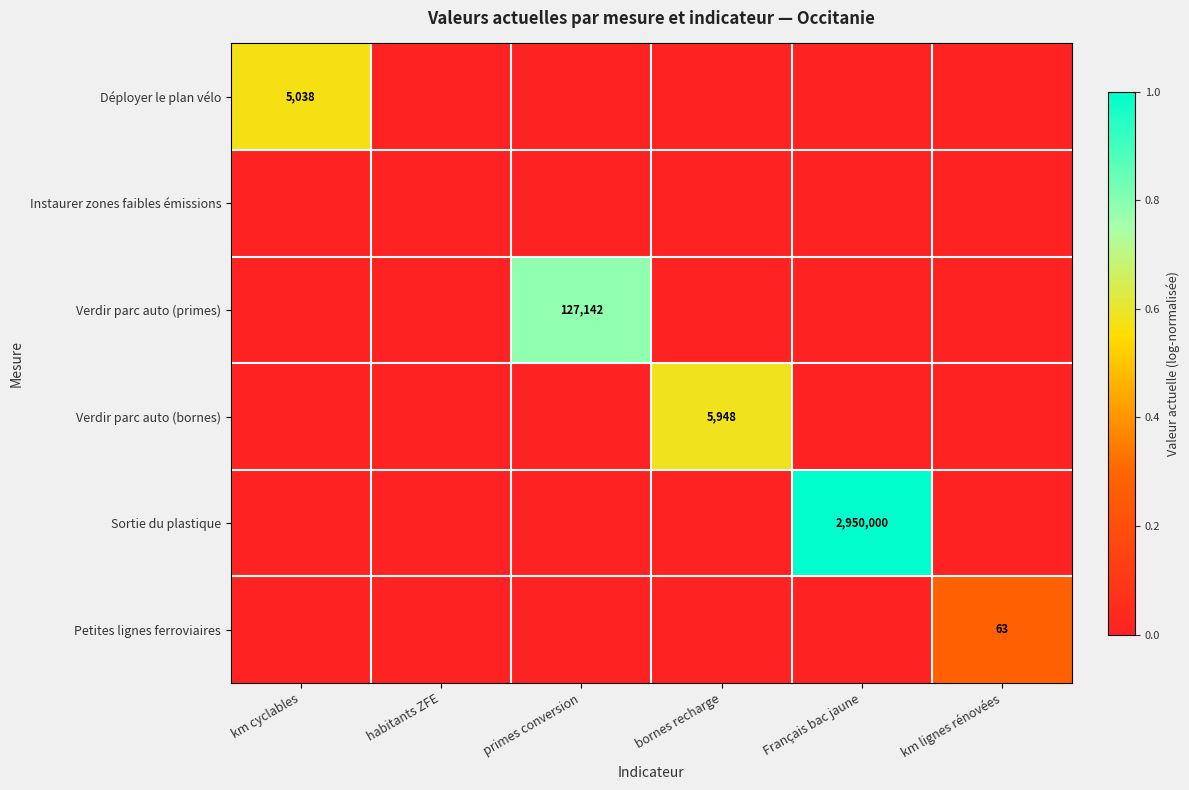

What is the total value across all series at Français bac jaune?

1.0